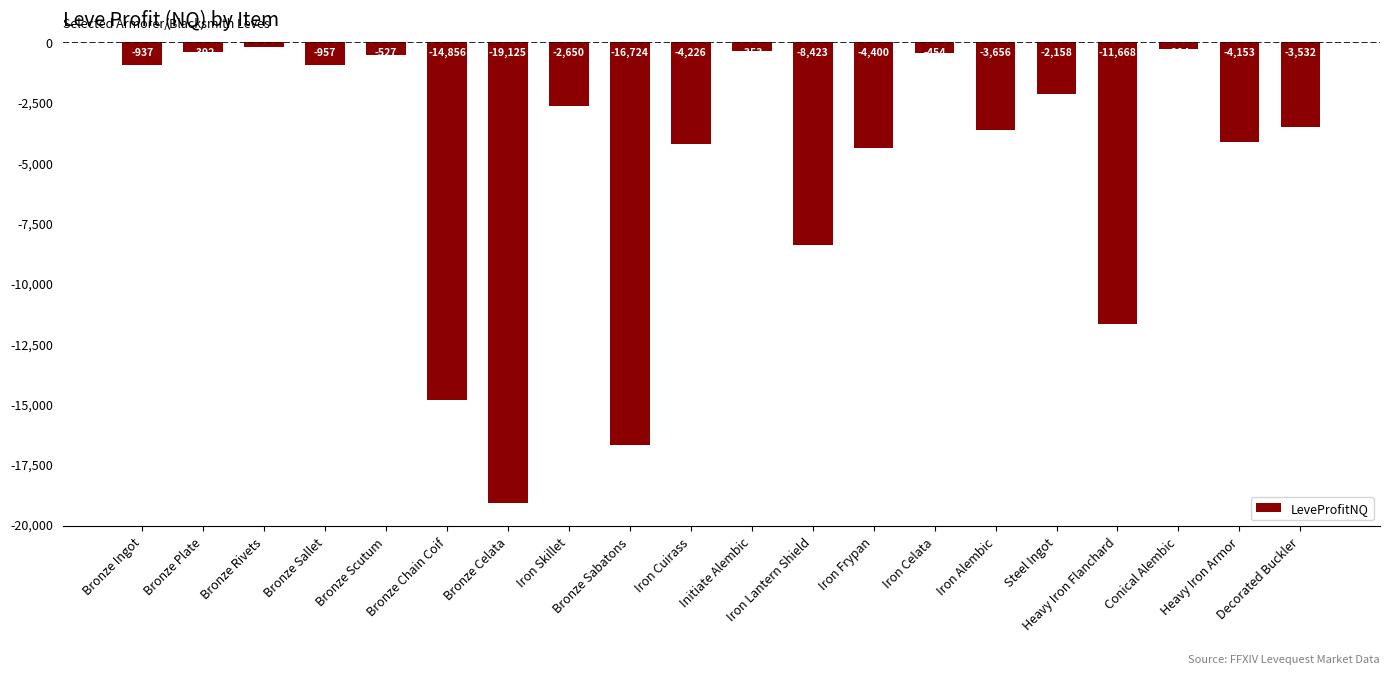

At which label does the data first exceed -2650?

Bronze Ingot